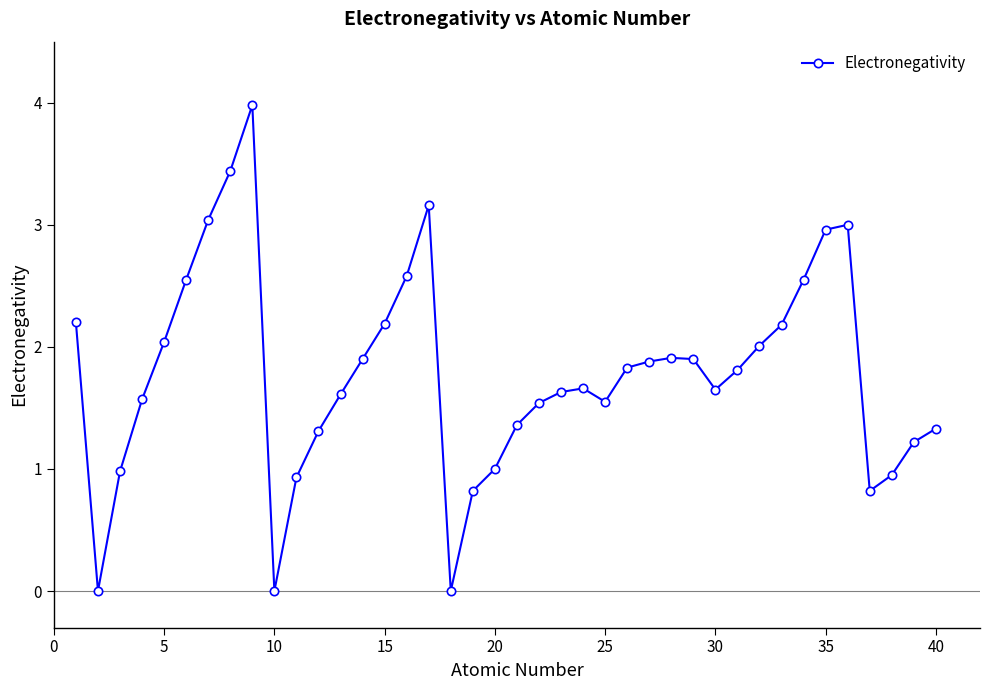

What is the average value?

1.8